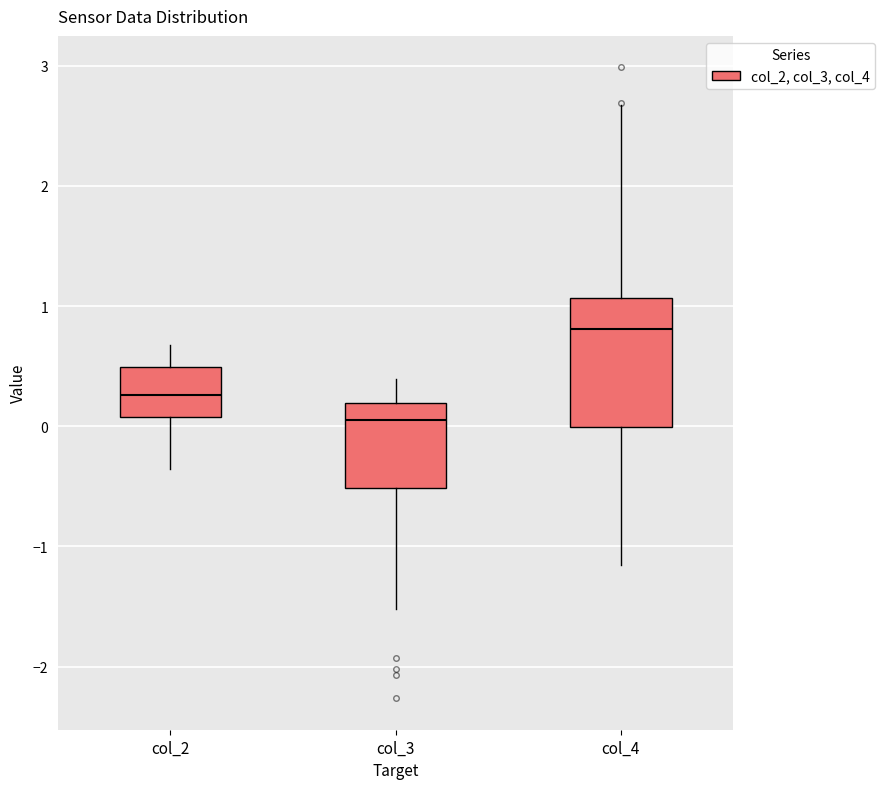

Where is the upper edge of the box for col_3 on the y-axis? The values are not printed on the chart, so give them approximately, as read against the axis.

0.2